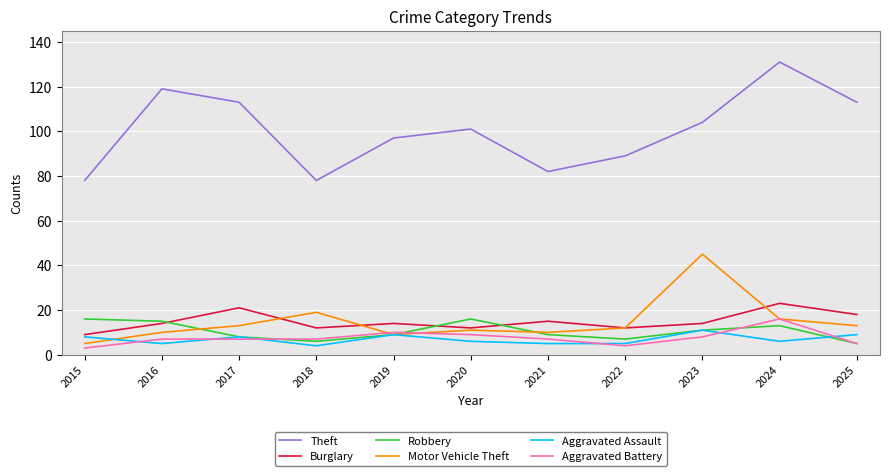

True or false: Aggravated Assault and Motor Vehicle Theft cross at least once.

True